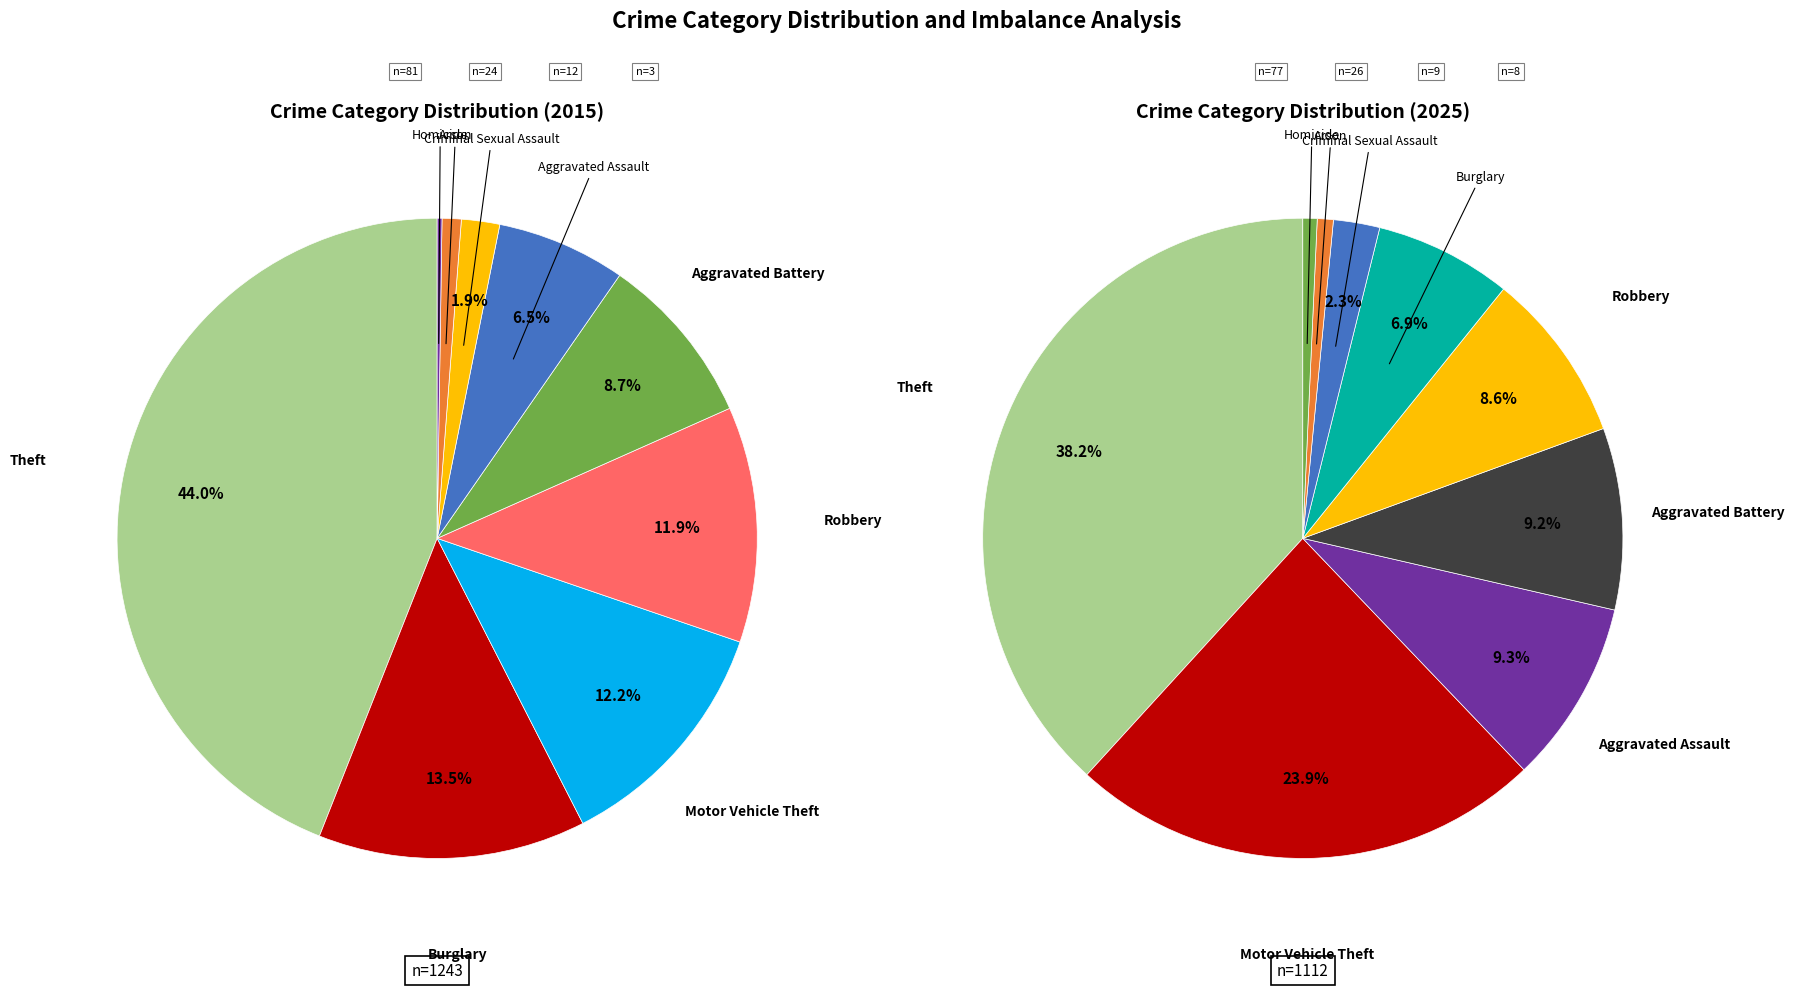

How many segments does this pie chart have?

9